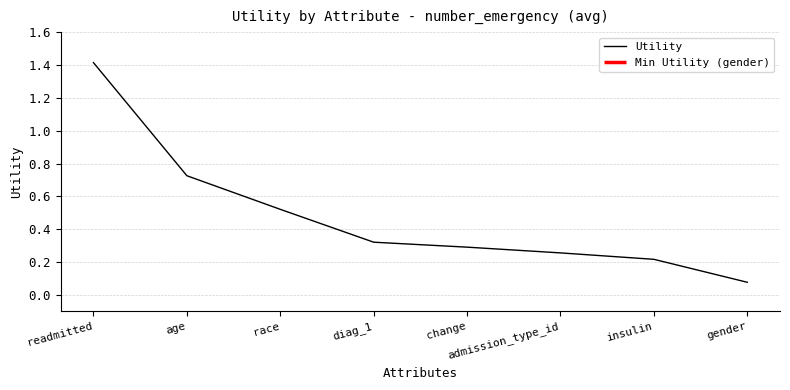

True or false: the data has more than 0 interior local peaks.

False